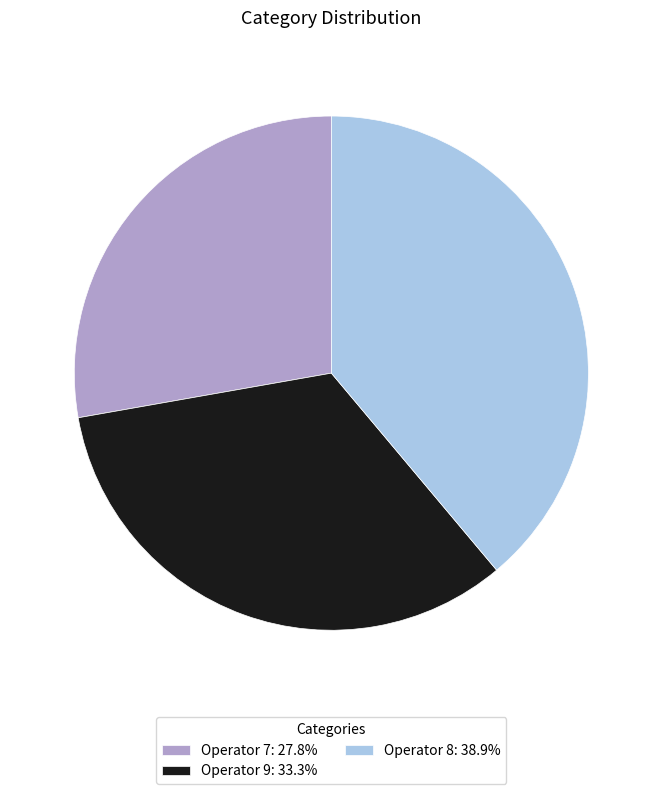

Approximately how many times larger is the value at Operator 7: 27.8% compared to Operator 8: 38.9%?

0.7